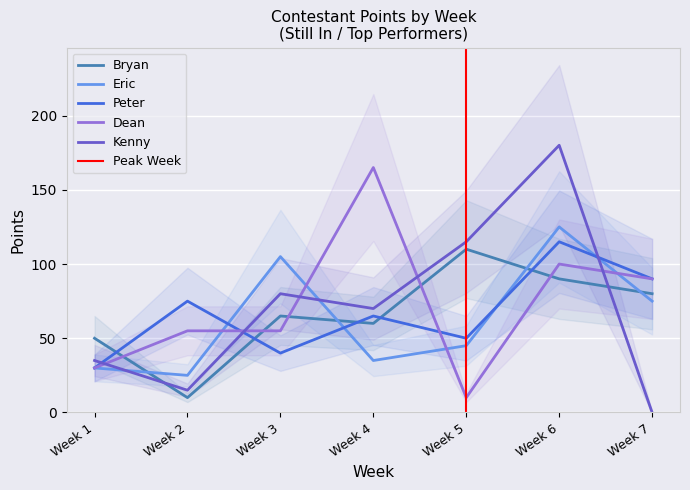

The Bryan series shows 7 at Week 2. True or false?

False